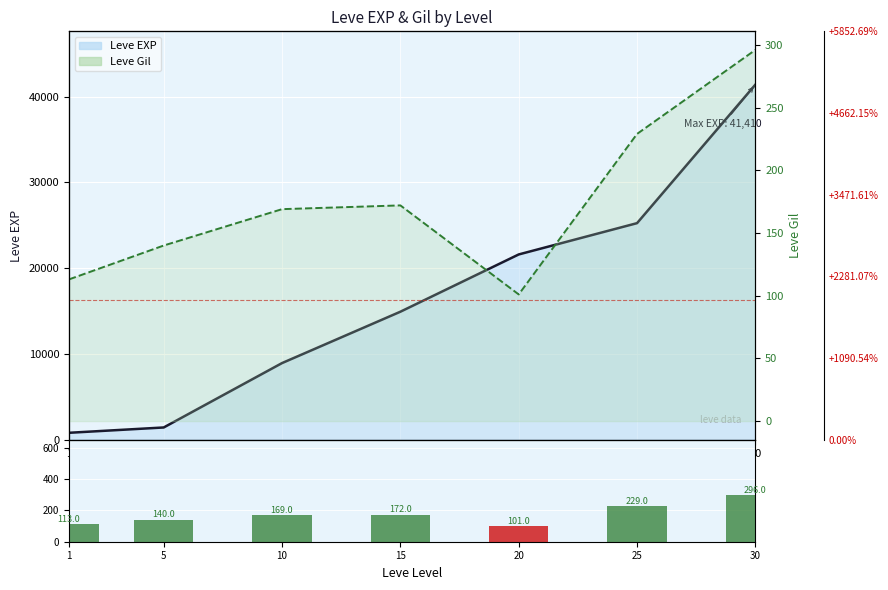

Which series has the largest range (max minus min)?

Leve EXP line